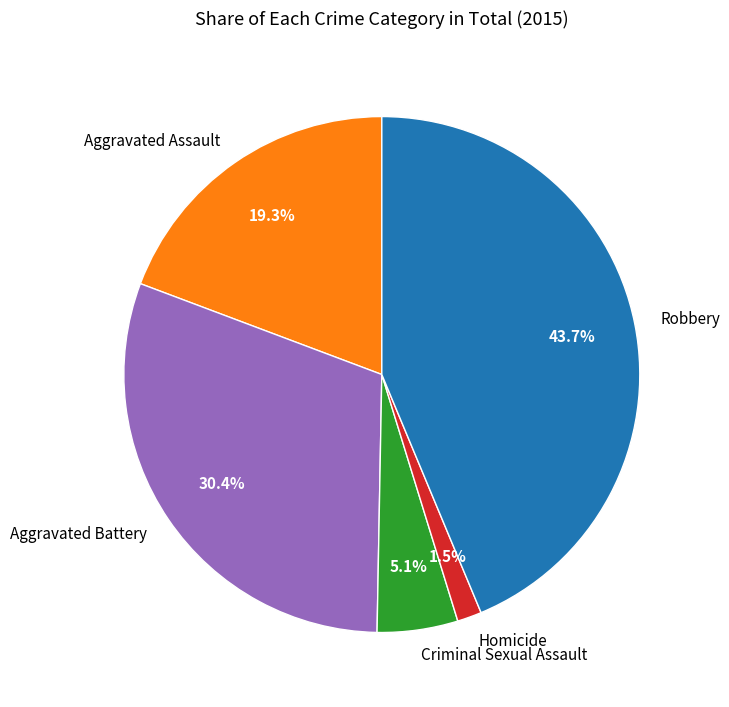

Rank the categories by value from lowest to highest.

Homicide, Criminal Sexual Assault, Aggravated Assault, Aggravated Battery, Robbery